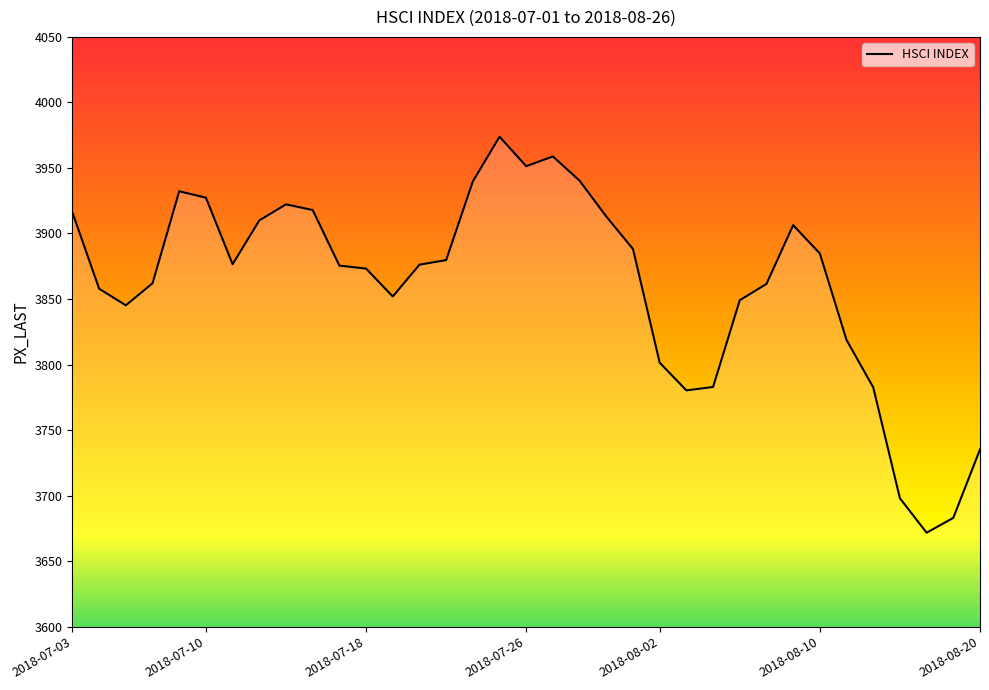

How many values are below 3876?

17